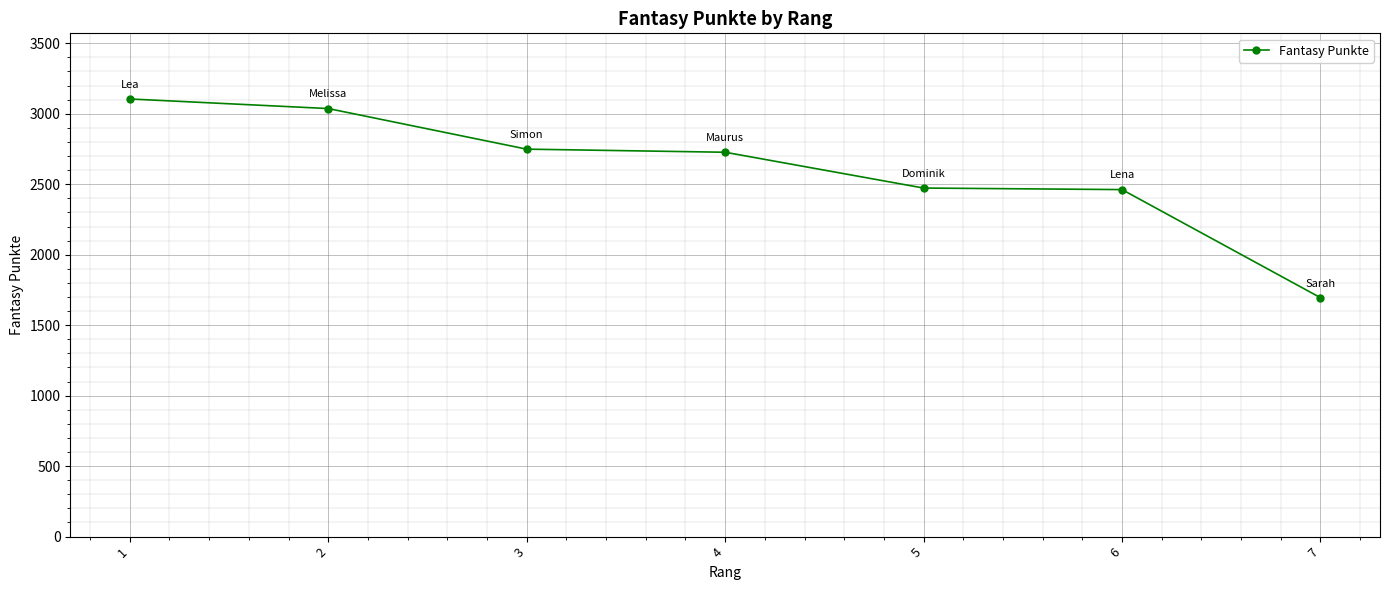

What is the greatest value displayed?

3105